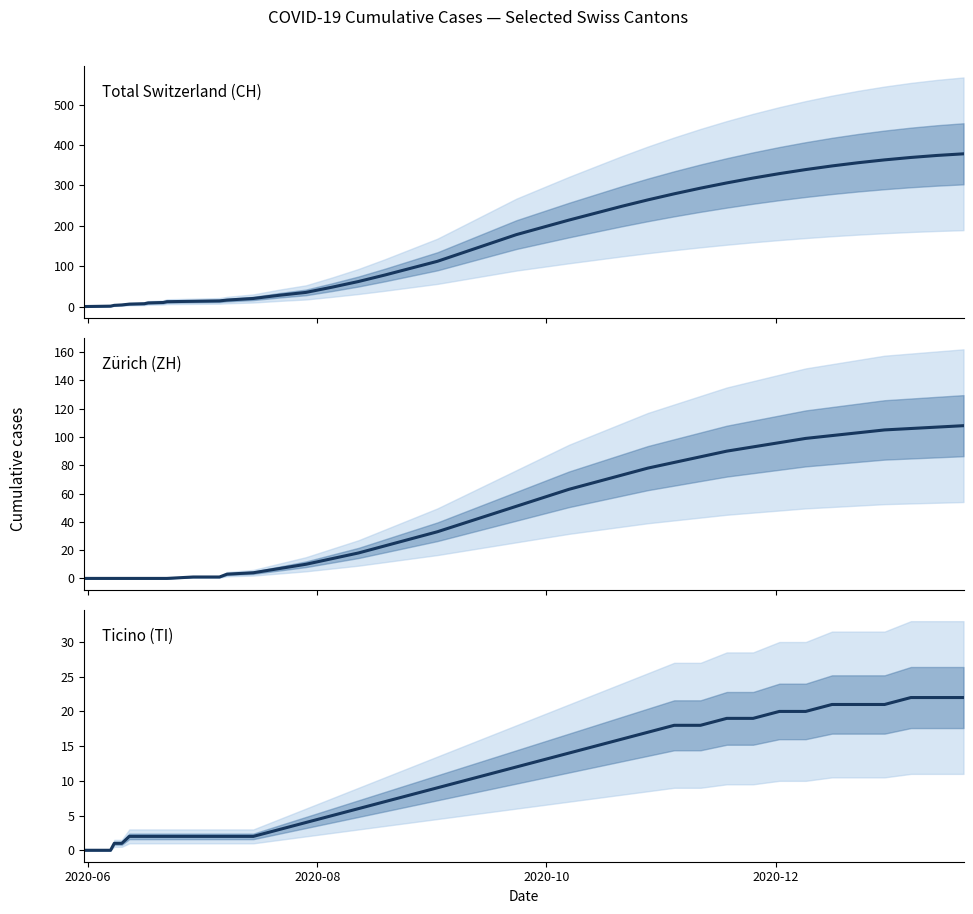

What is the difference between the maximum and minimum values in the Zürich (ZH) series?

108